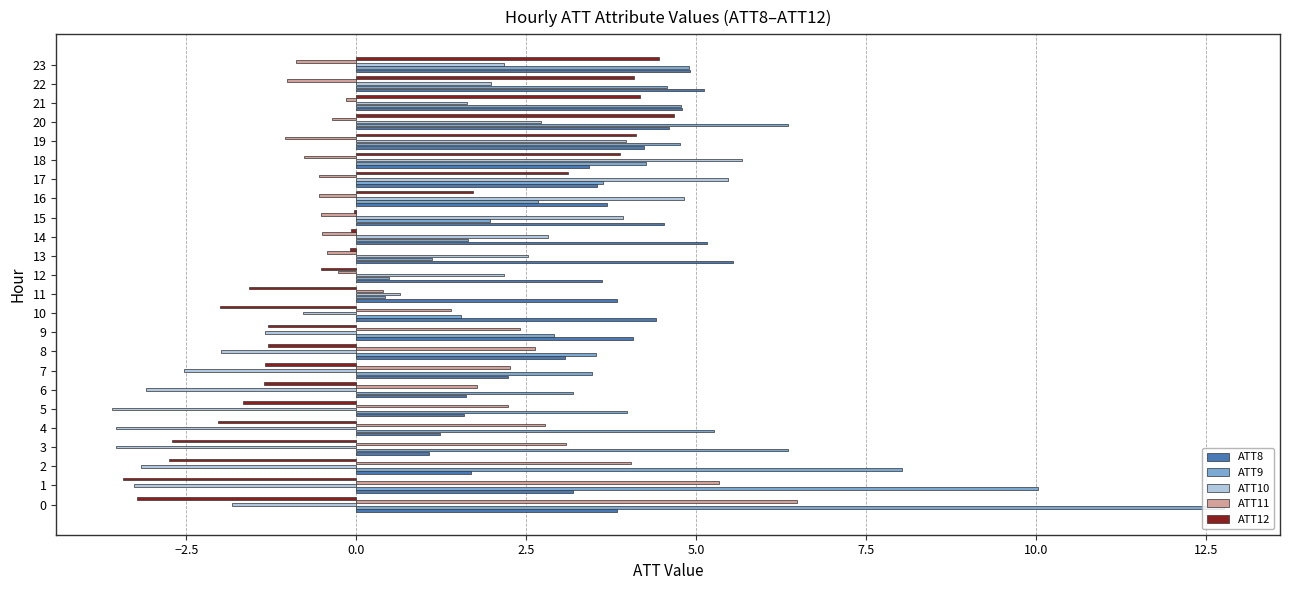

Which series has the largest range (max minus min)?

ATT9